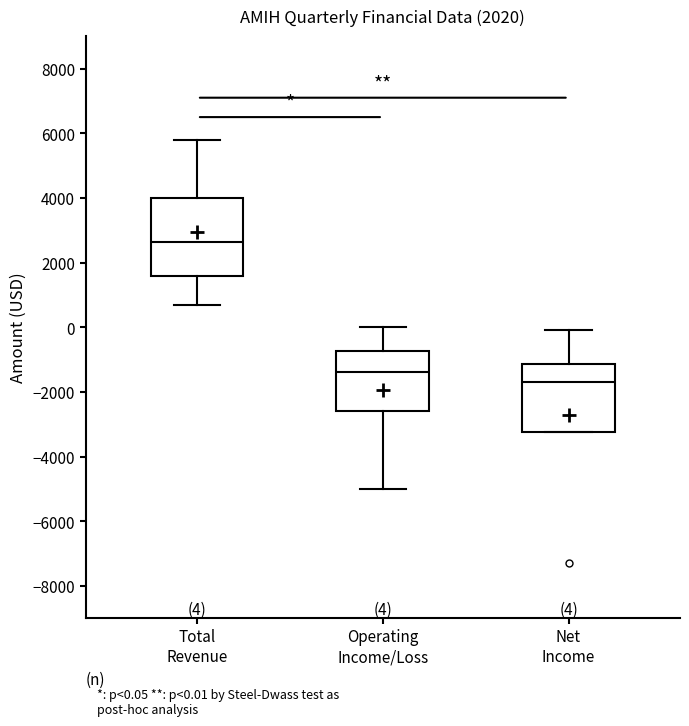

Comparing the boxes themselves (not the whiskers), which one is the tallest?

Total Revenue